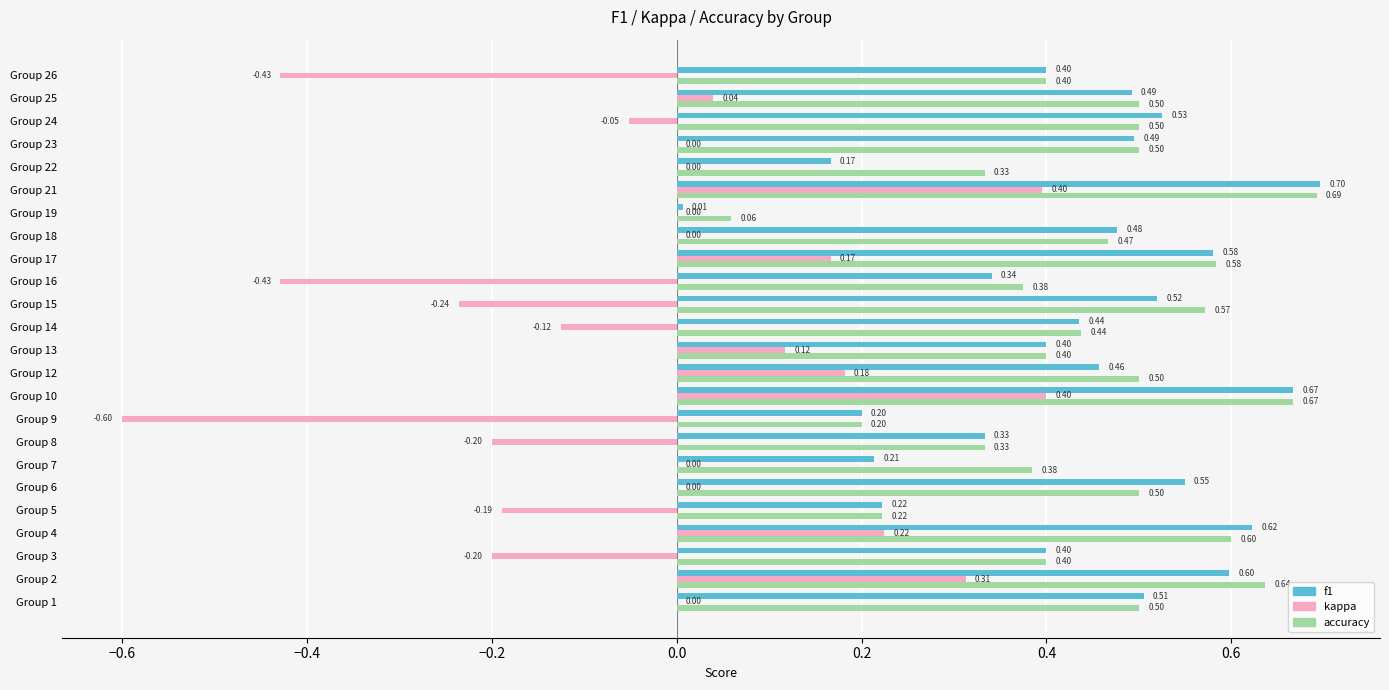

What is the sum of the kappa values at Group 17 and Group 10?

0.6